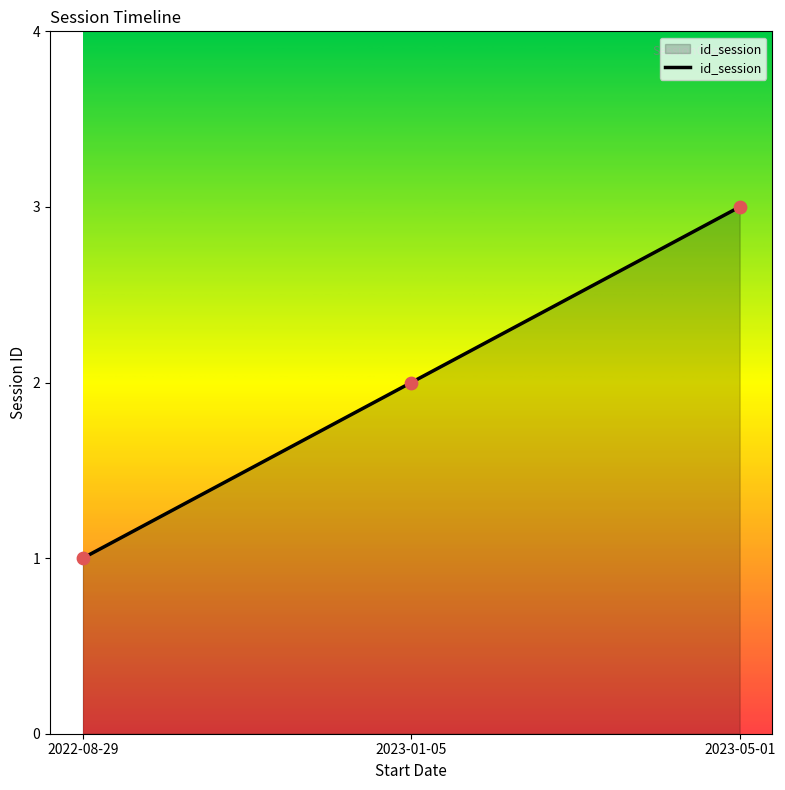

Which has a higher value, 2023-05-01 or 2022-08-29?

2023-05-01